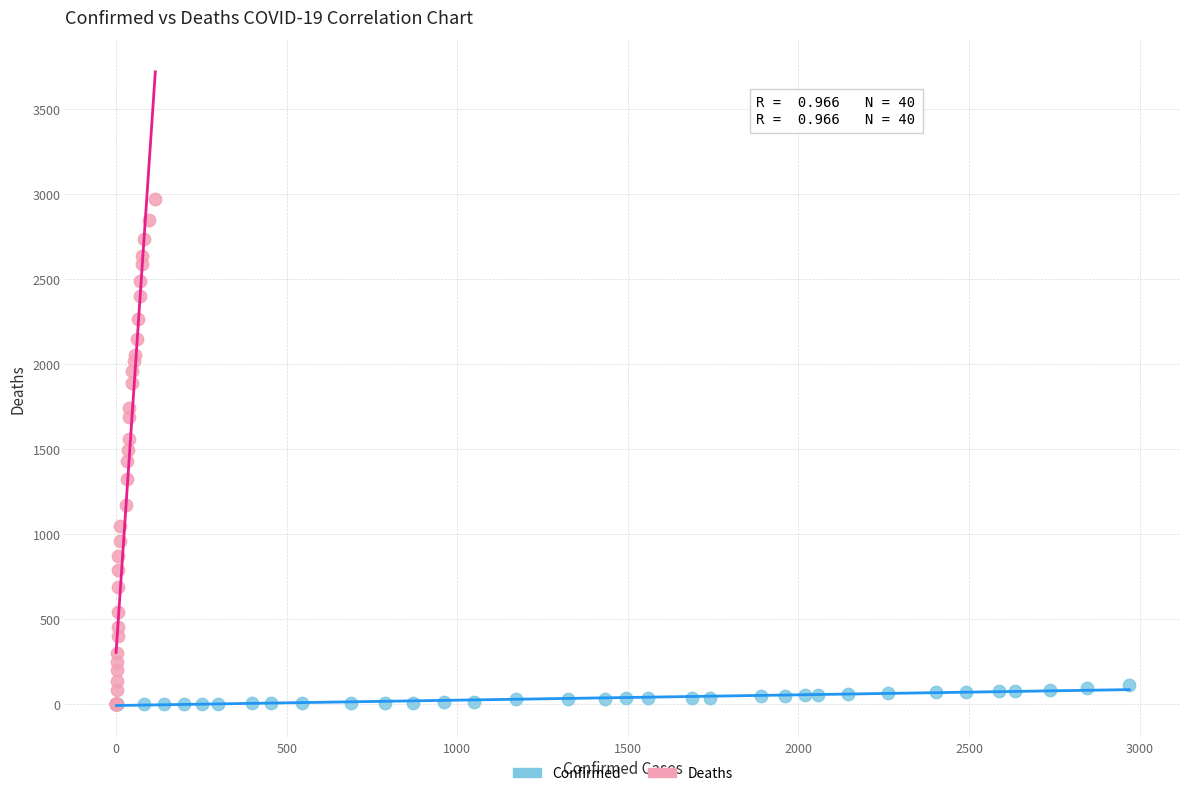

Which series has the widest spread of Y values?

Deaths